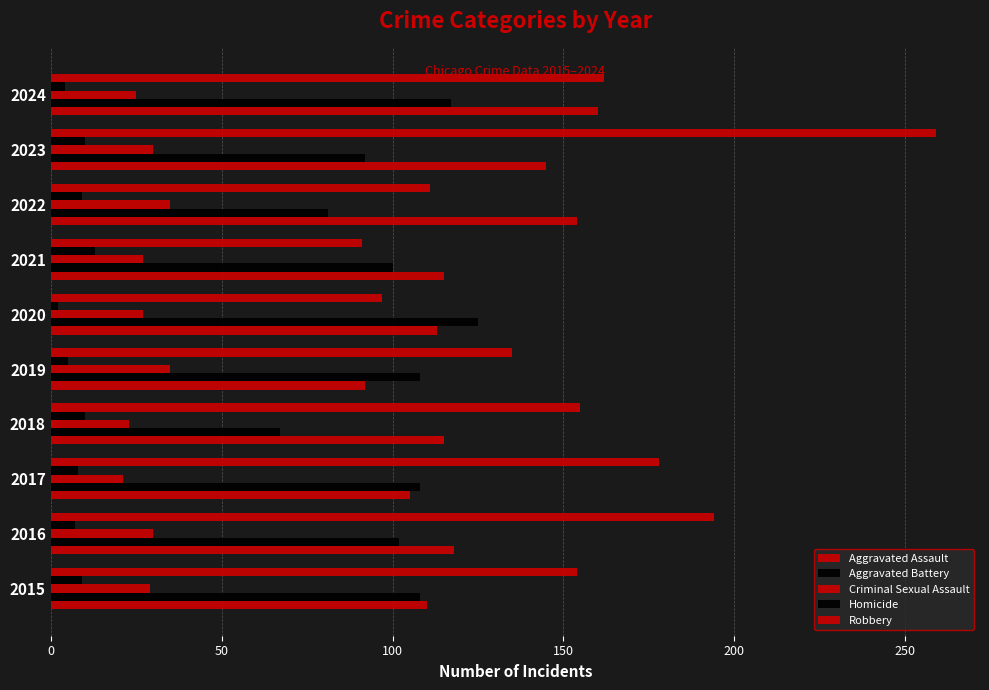

Count the number of categories in the chart.

10